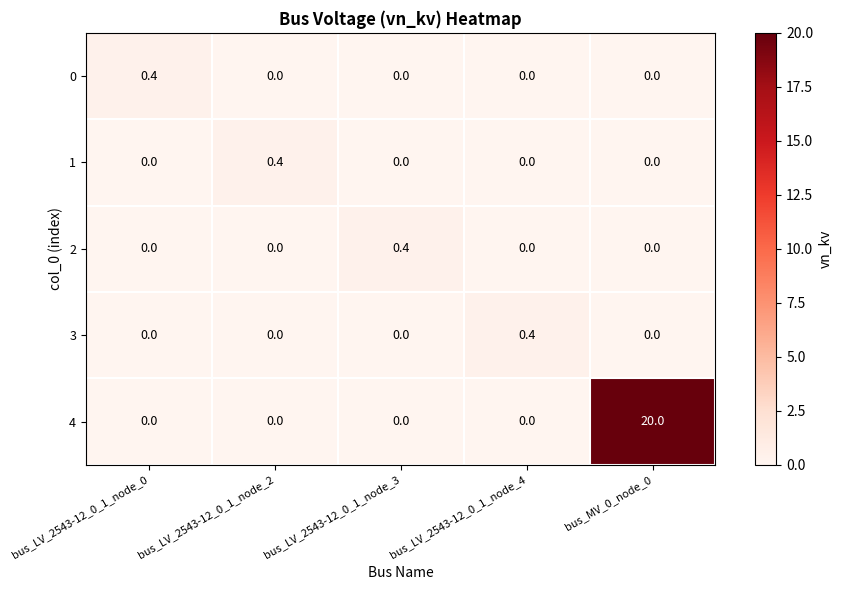

Reading left to right, list all the values displayed in this chart.

0: bus_LV_2543-12_0_1_node_0=0.4	bus_LV_2543-12_0_1_node_2=0.0	bus_LV_2543-12_0_1_node_3=0.0	bus_LV_2543-12_0_1_node_4=0.0	bus_MV_0_node_0=0.0
1: bus_LV_2543-12_0_1_node_0=0.0	bus_LV_2543-12_0_1_node_2=0.4	bus_LV_2543-12_0_1_node_3=0.0	bus_LV_2543-12_0_1_node_4=0.0	bus_MV_0_node_0=0.0
2: bus_LV_2543-12_0_1_node_0=0.0	bus_LV_2543-12_0_1_node_2=0.0	bus_LV_2543-12_0_1_node_3=0.4	bus_LV_2543-12_0_1_node_4=0.0	bus_MV_0_node_0=0.0
3: bus_LV_2543-12_0_1_node_0=0.0	bus_LV_2543-12_0_1_node_2=0.0	bus_LV_2543-12_0_1_node_3=0.0	bus_LV_2543-12_0_1_node_4=0.4	bus_MV_0_node_0=0.0
4: bus_LV_2543-12_0_1_node_0=0.0	bus_LV_2543-12_0_1_node_2=0.0	bus_LV_2543-12_0_1_node_3=0.0	bus_LV_2543-12_0_1_node_4=0.0	bus_MV_0_node_0=20.0